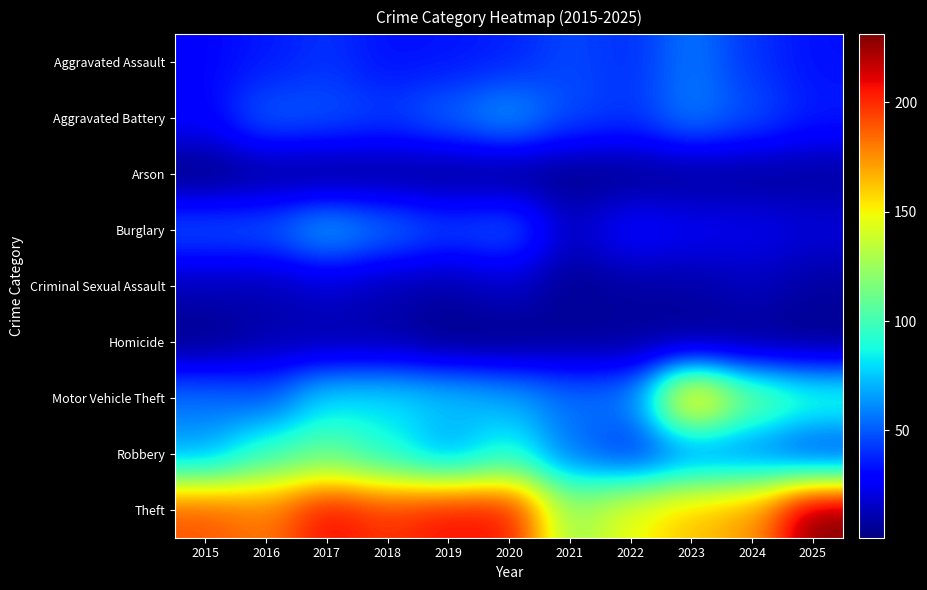

What is the smallest value displayed?

1